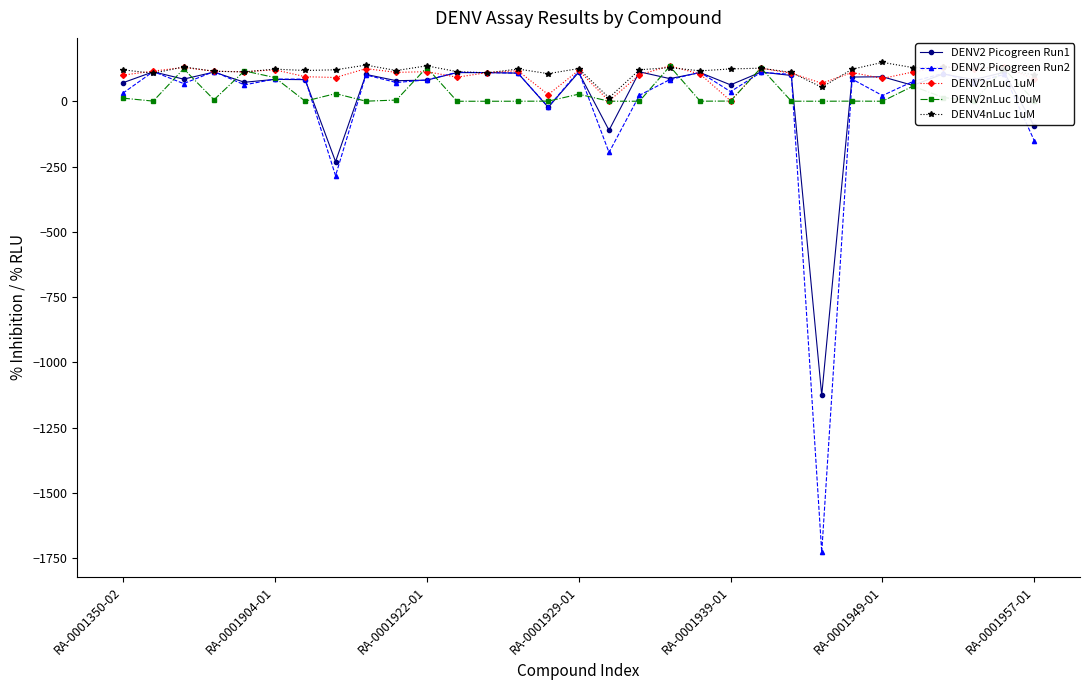

True or false: DENV2nLuc 10uM and DENV2 Picogreen Run1 cross at least once.

True